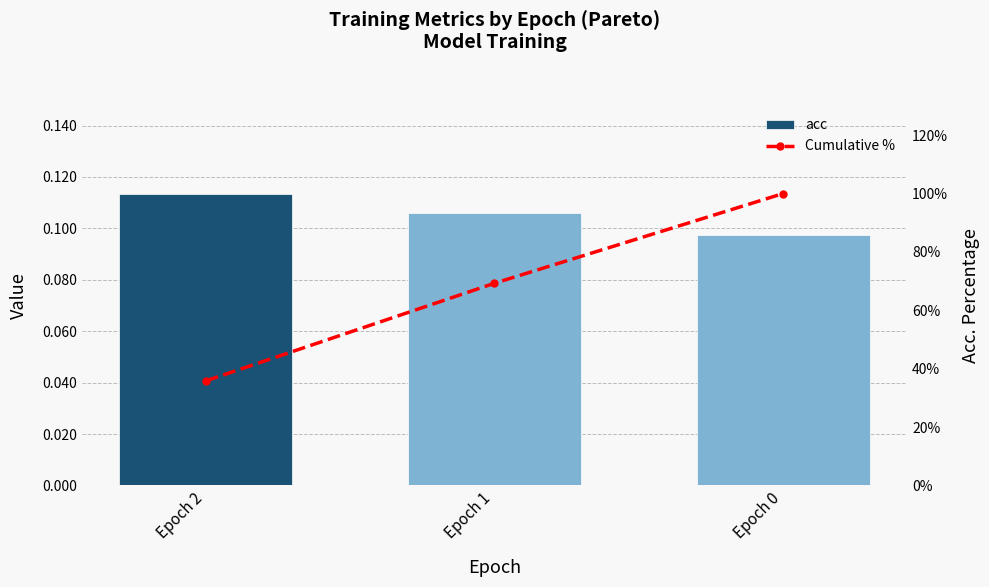

Which category has the highest value in the Cumulative % series?

Epoch 0